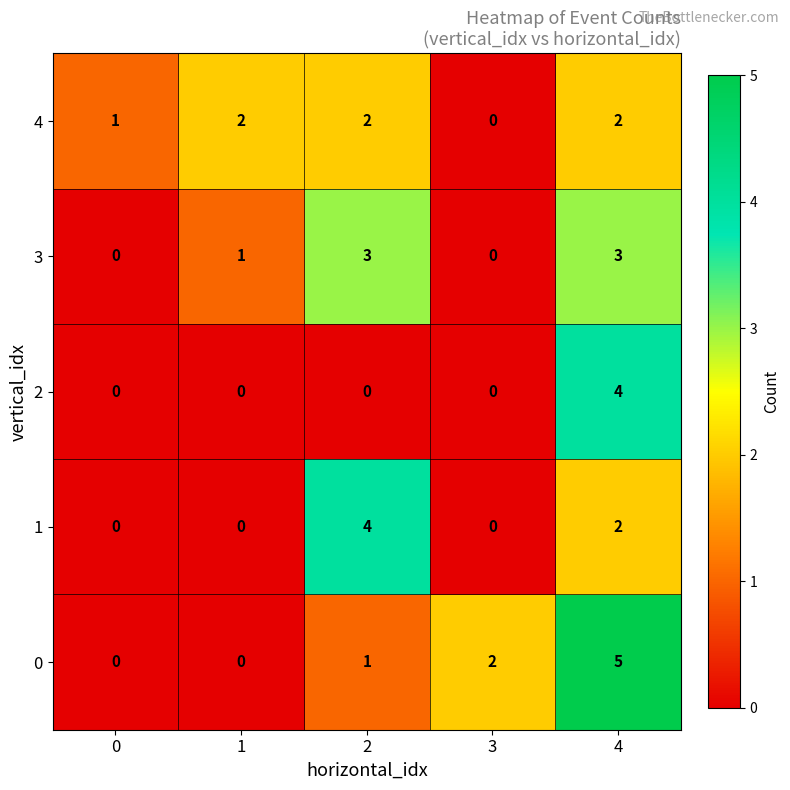

How many data points does each series have?

5